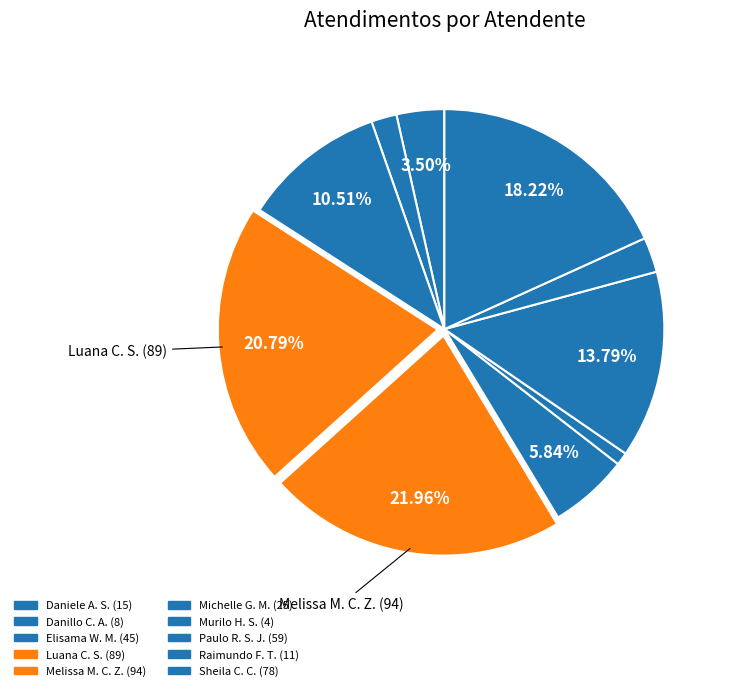

How many segments does this pie chart have?

10